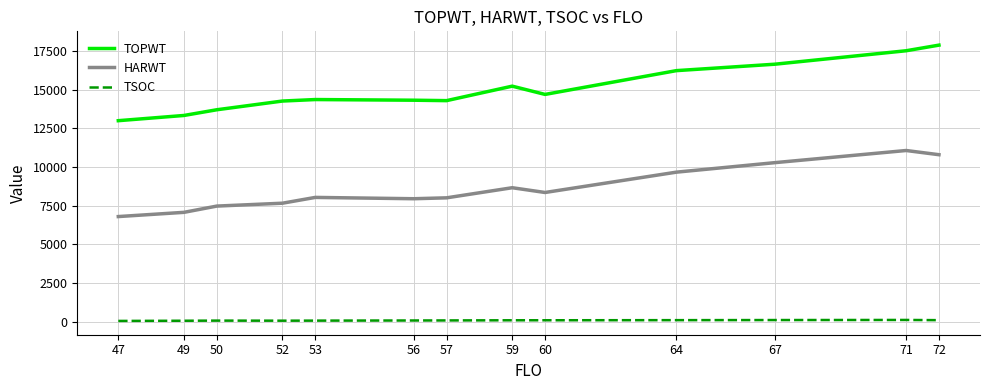

Which series has the largest total across all categories?

TOPWT